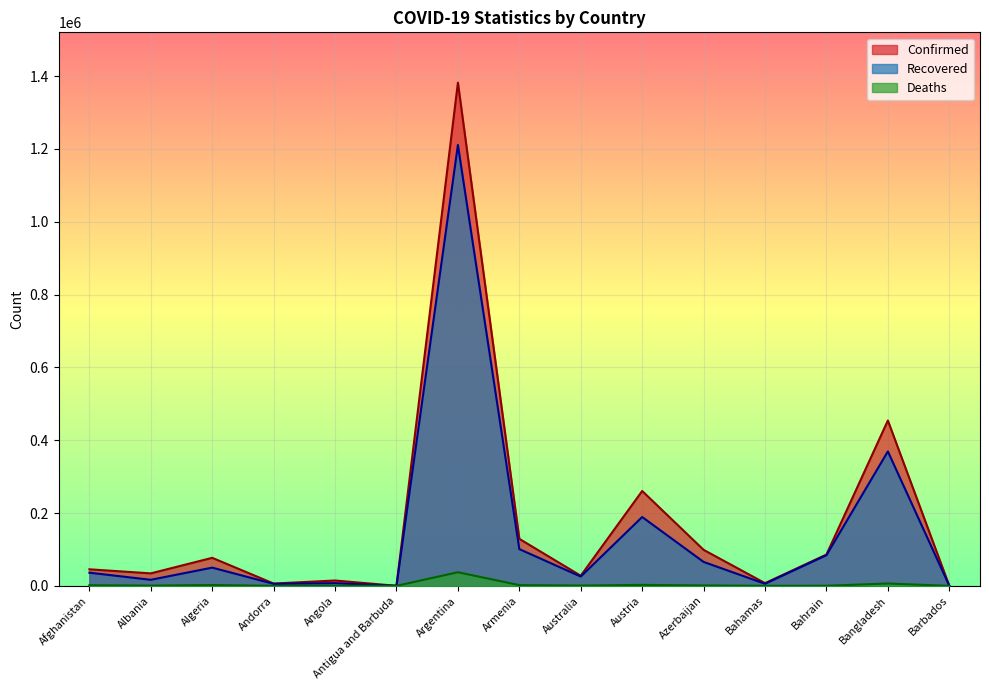

What are all the series names shown in the legend?

Confirmed, Recovered, Deaths